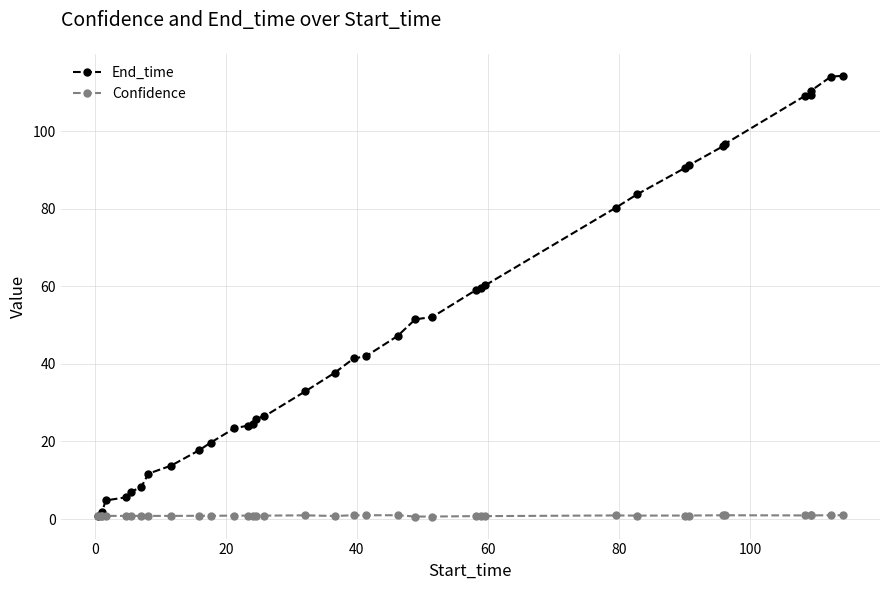

Which series has the largest range (max minus min)?

End_time